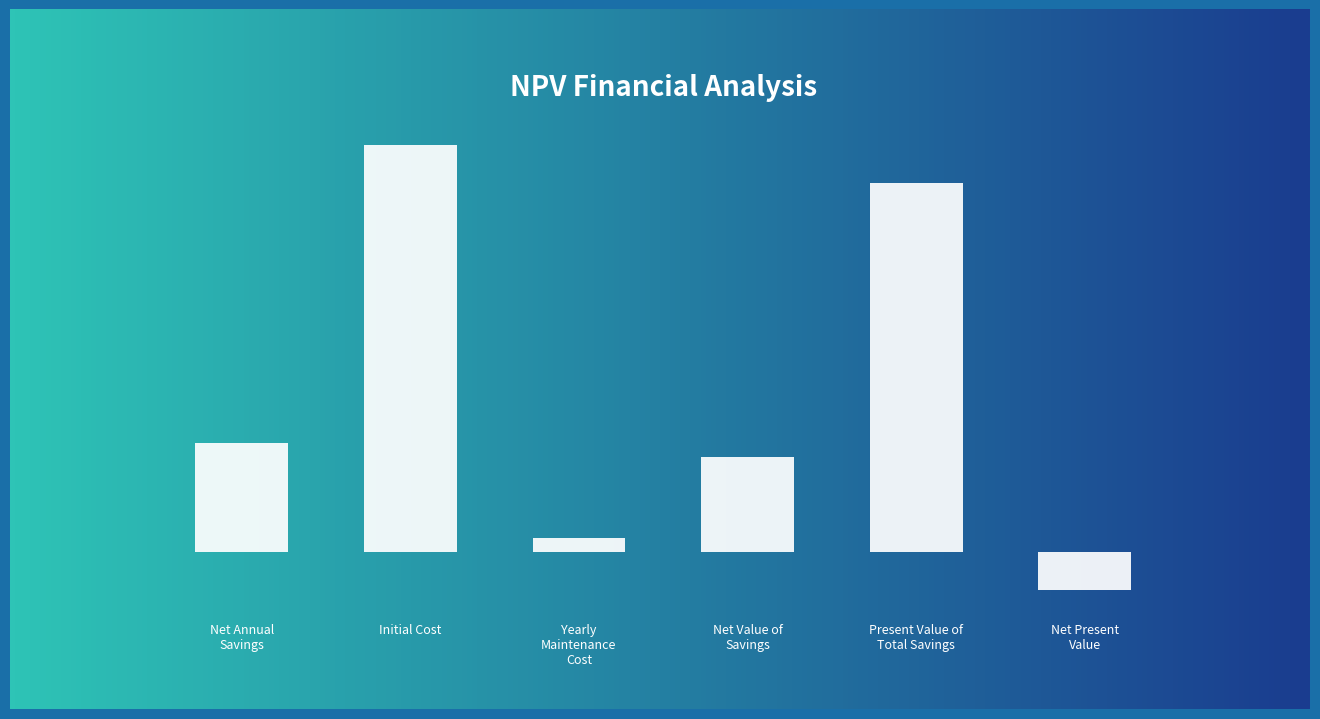

How many values are below zero?

1